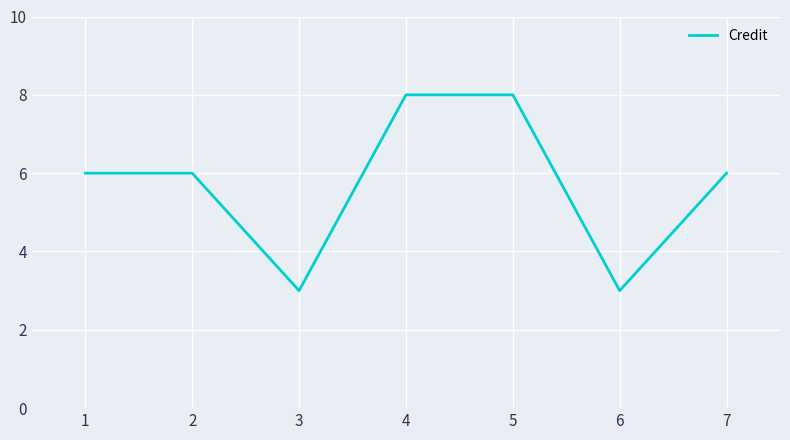

Count the values in the range 3 to 8.

7